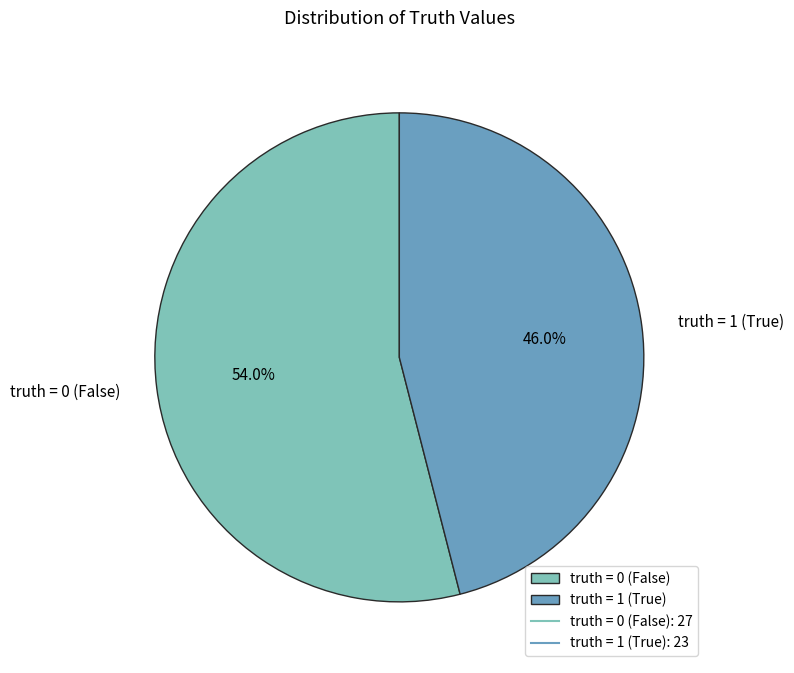

How many segments does this pie chart have?

2